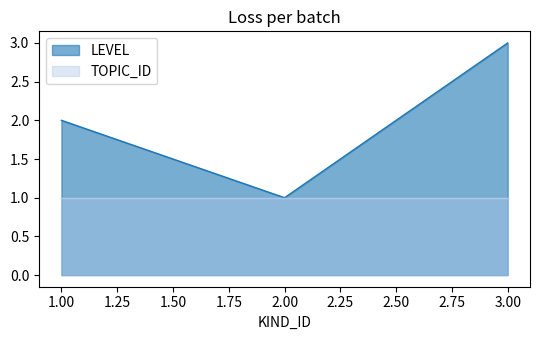

What is the ratio of the value at 3 to the value at 1?

1.5